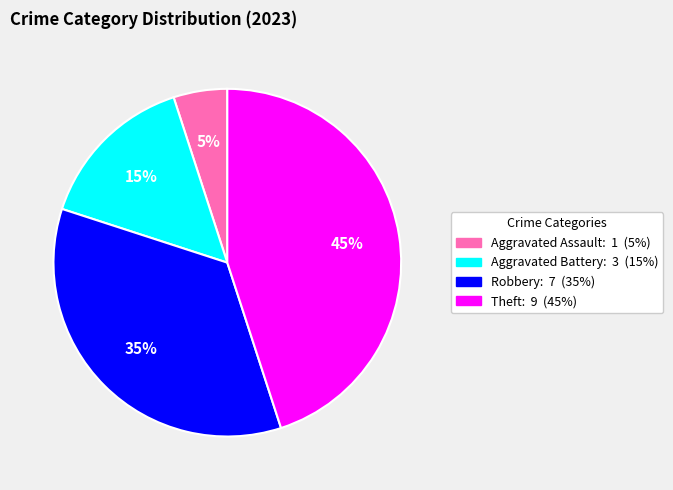

Is there any slice that represents more than half of the pie?

No